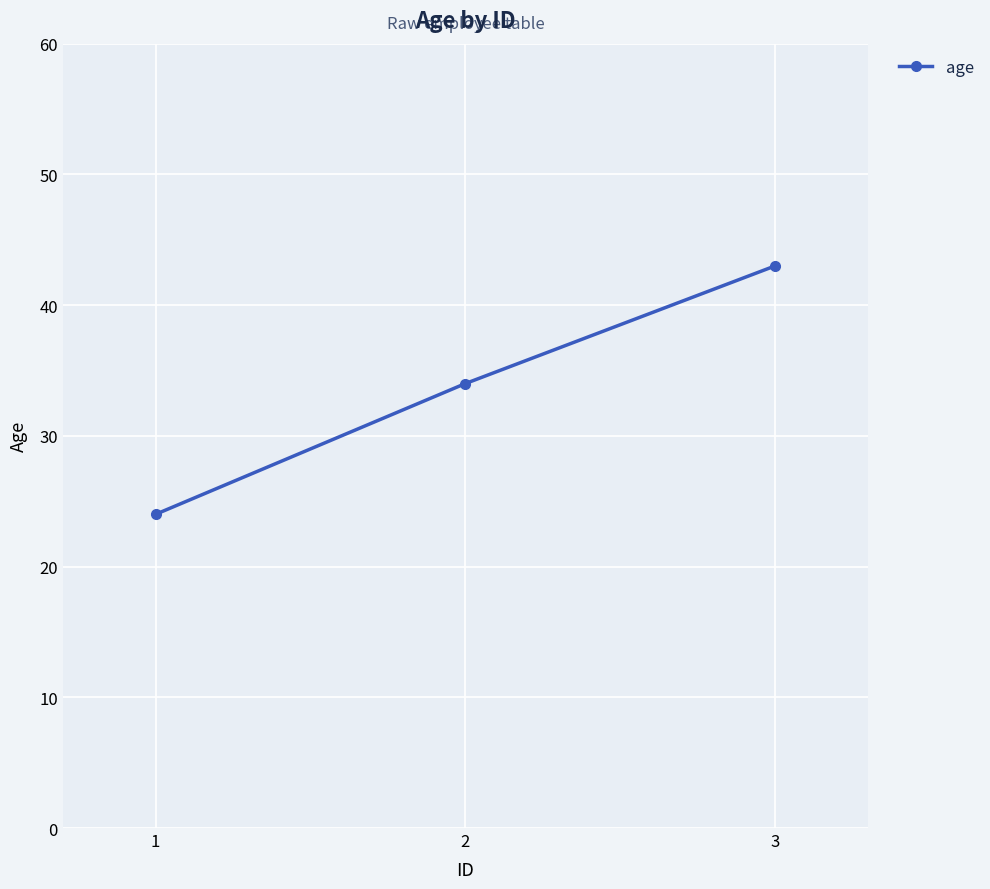

What is the change in value from 1 to 3?

+19